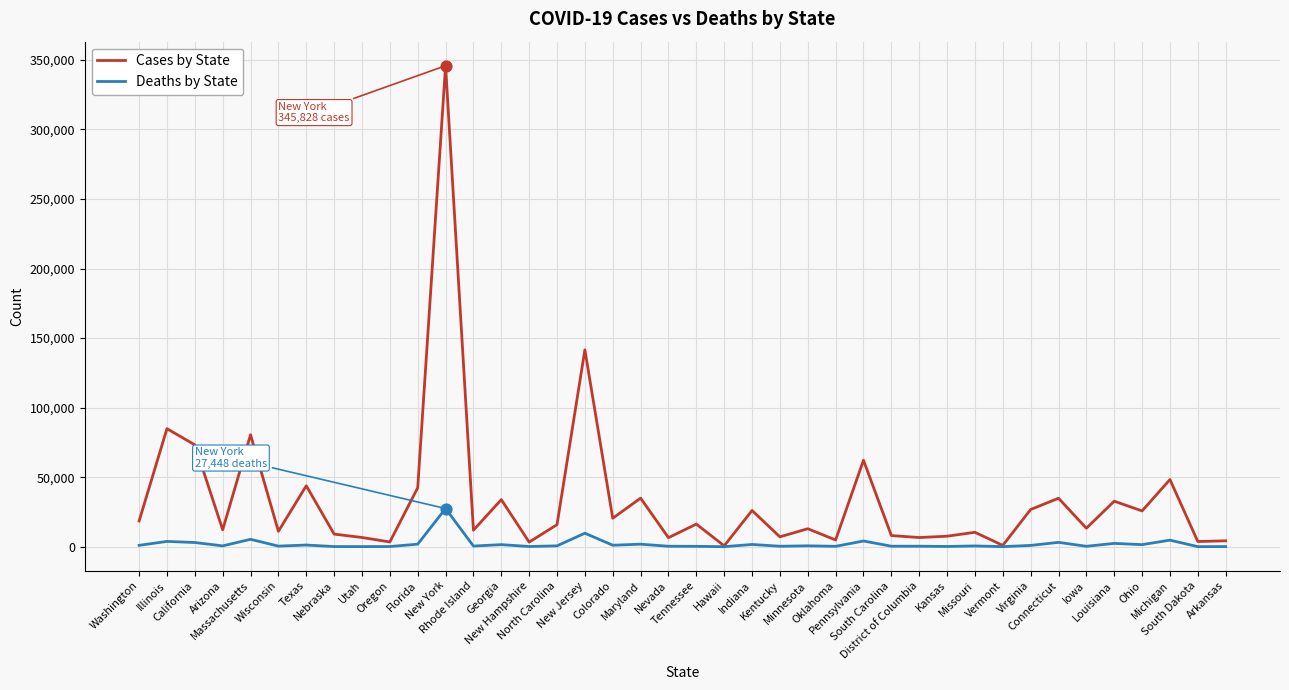

What is the greatest value displayed?

345828